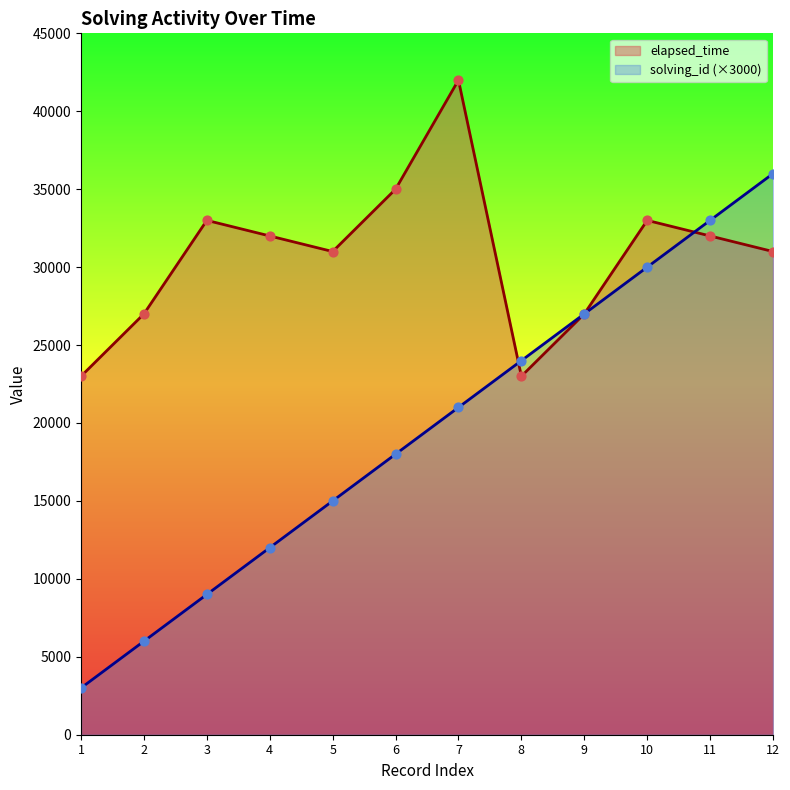

What are all the series names shown in the legend?

elapsed_time, solving_id (×3000)